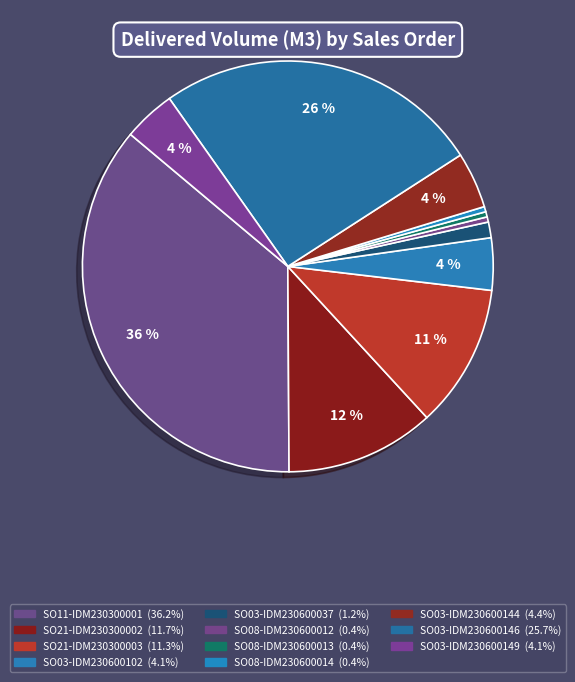

Is there a majority slice in this chart?

No